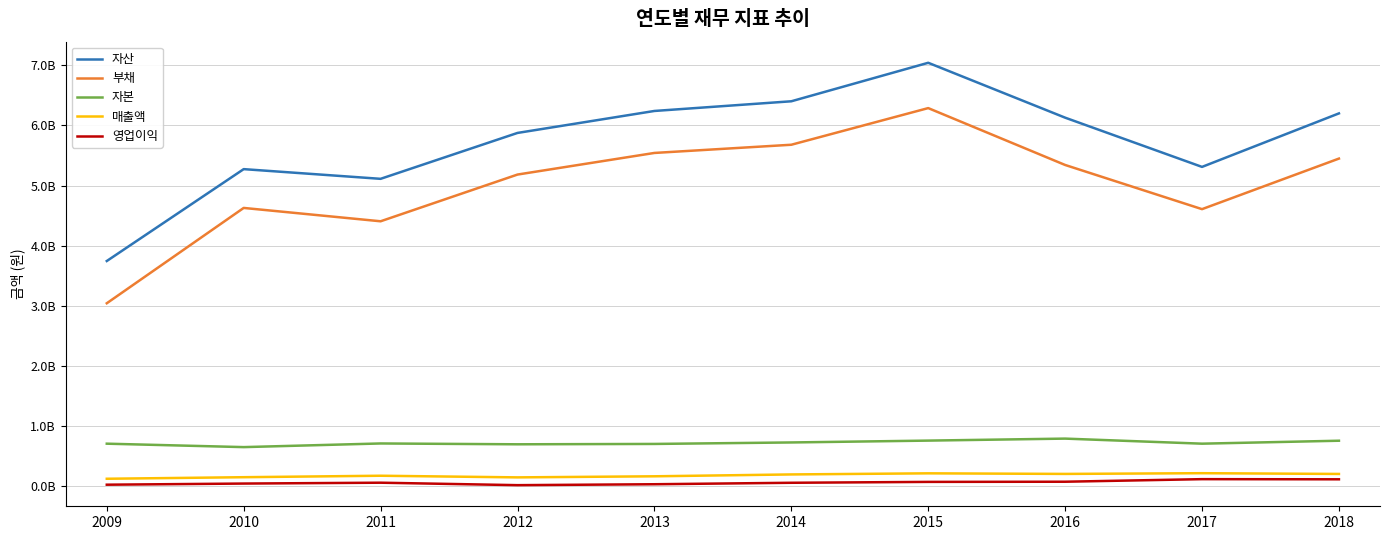

What is the total value across all series at 2014?

13049397811